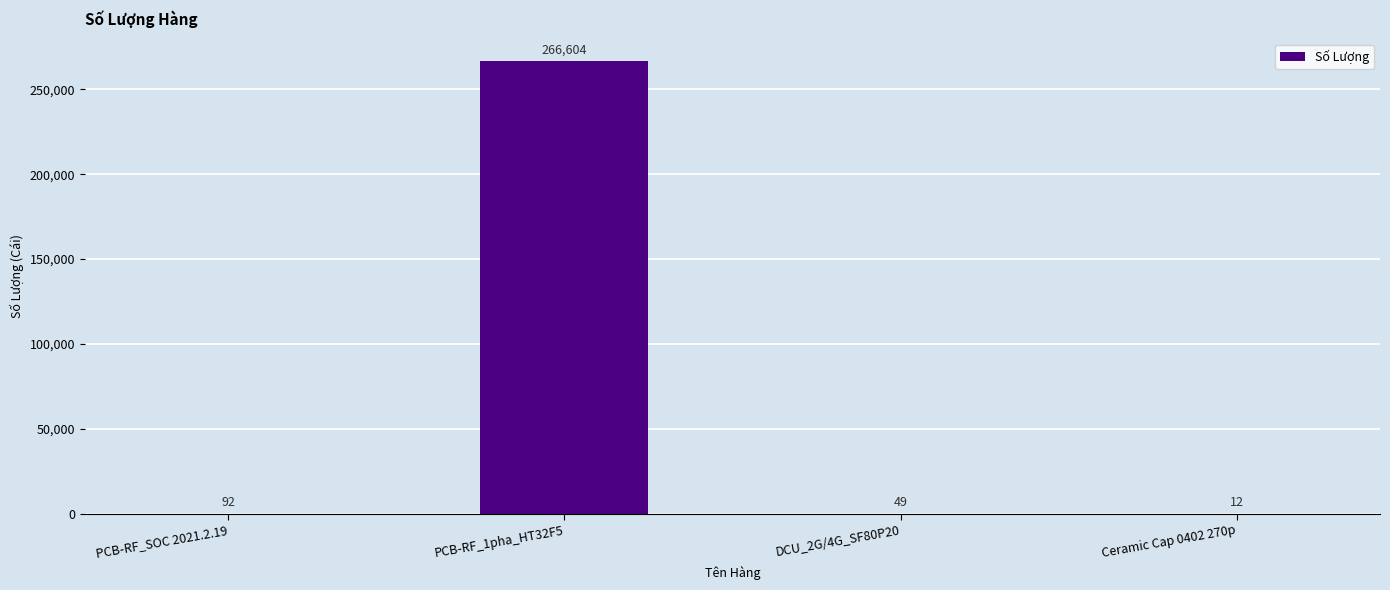

Count the number of categories in the chart.

4